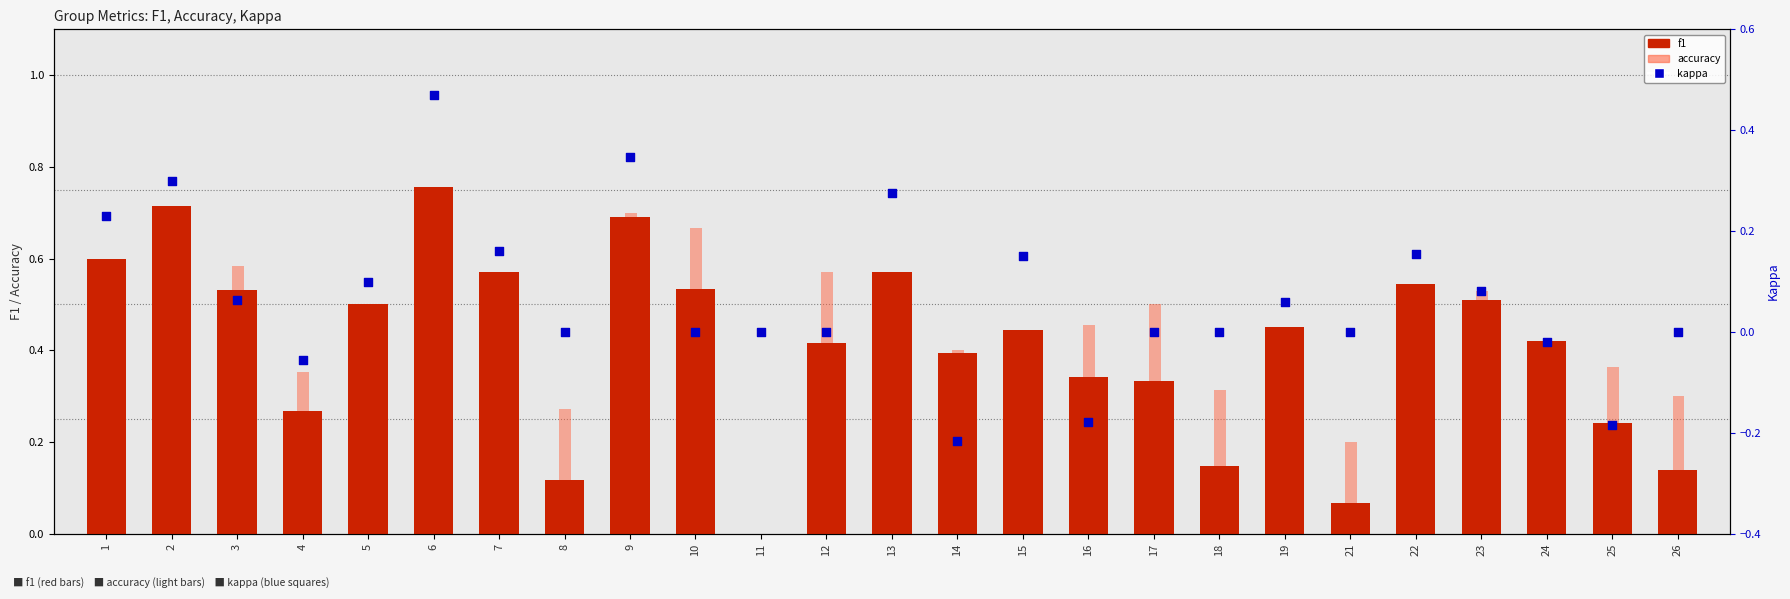

Which series reaches the minimum Y coordinate?

kappa